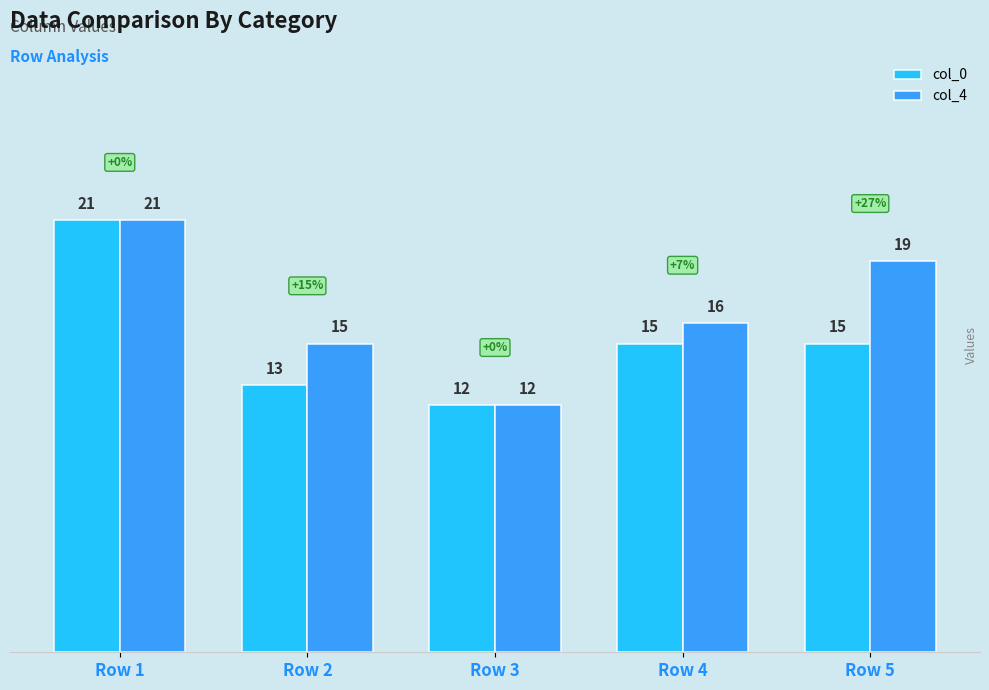

Does the chart contain stacked bars?

No